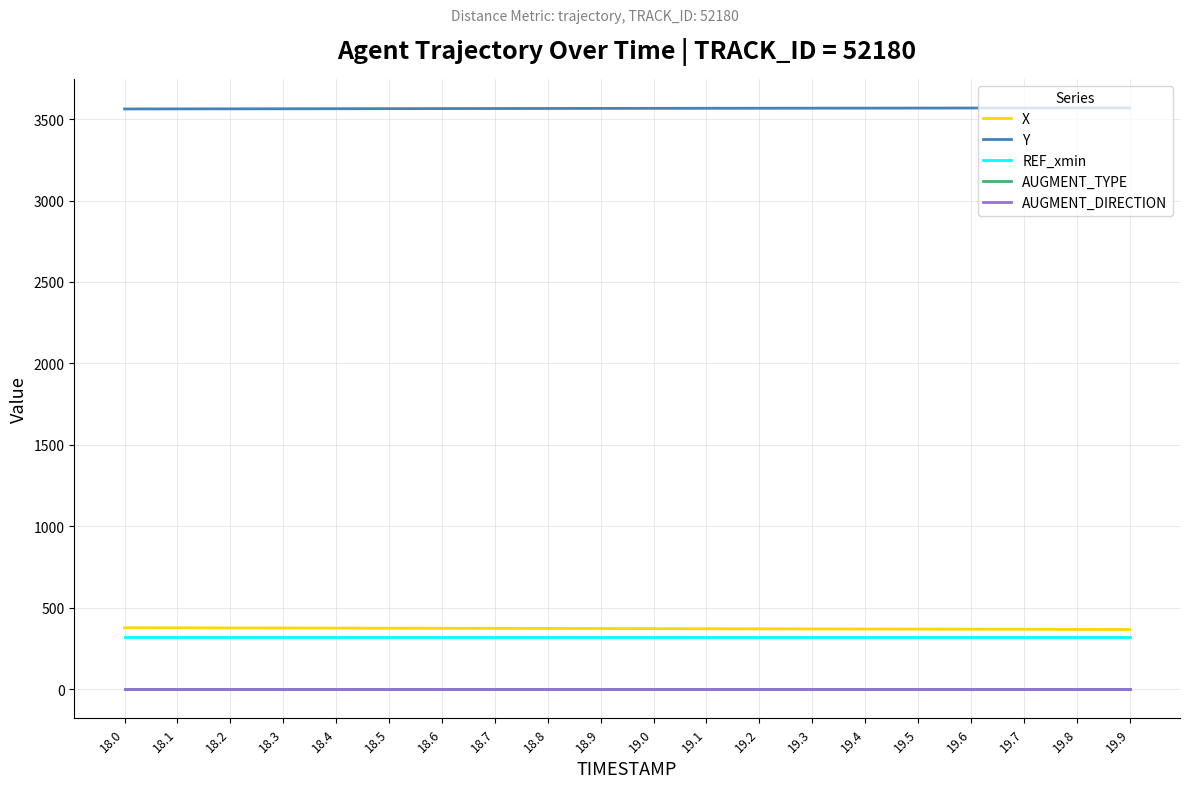

Is this an area chart (filled region under the line)?

No